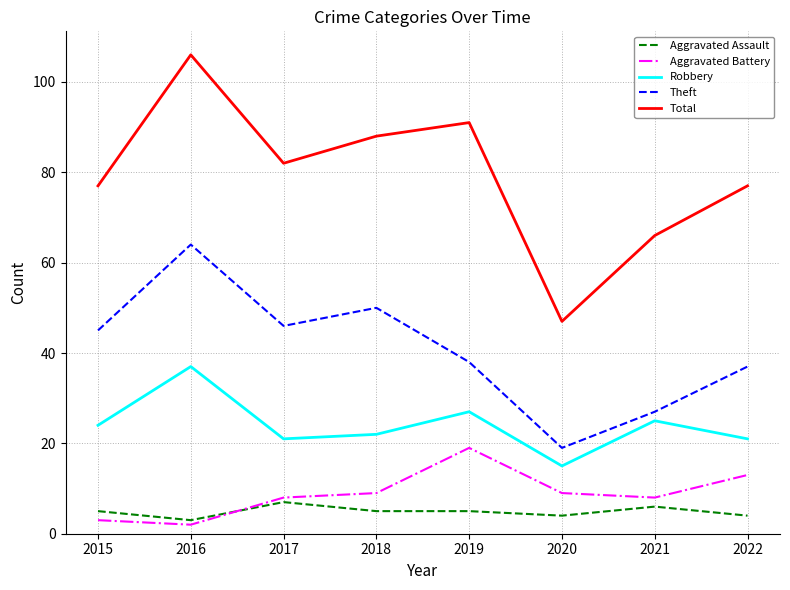

Between 2018 and 2019, which series saw the biggest shift?

Theft